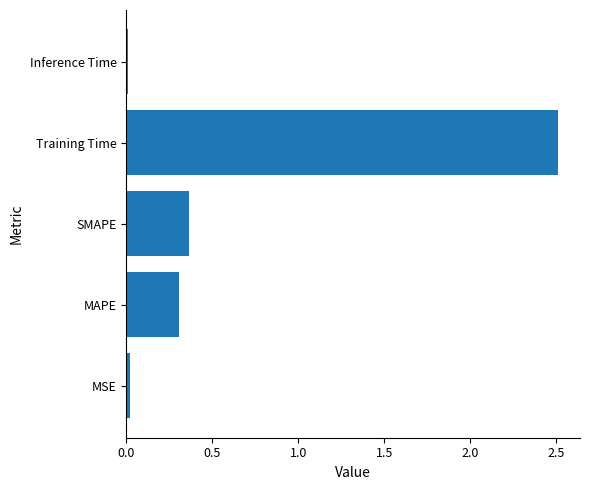

The chart shows a value of 0.0 at Inference Time. True or false?

True